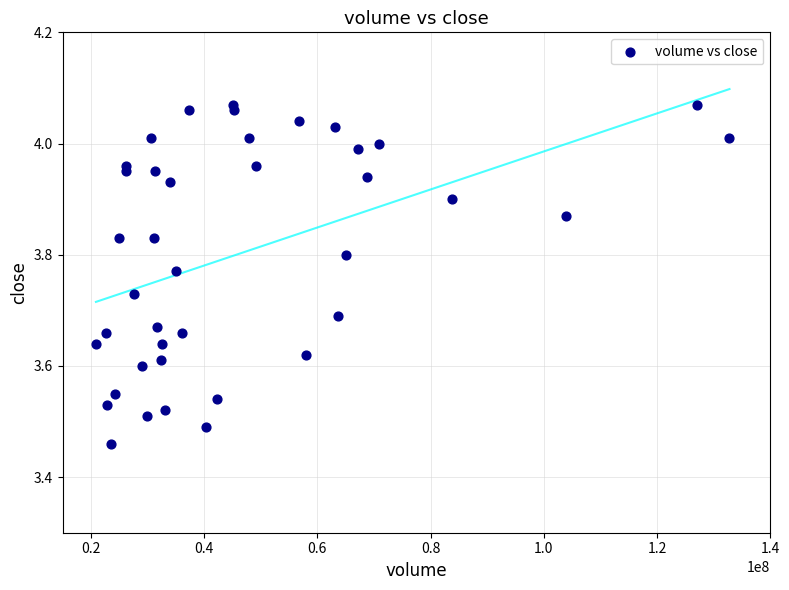

What is the range of X values (max minus min)?

111880385.2